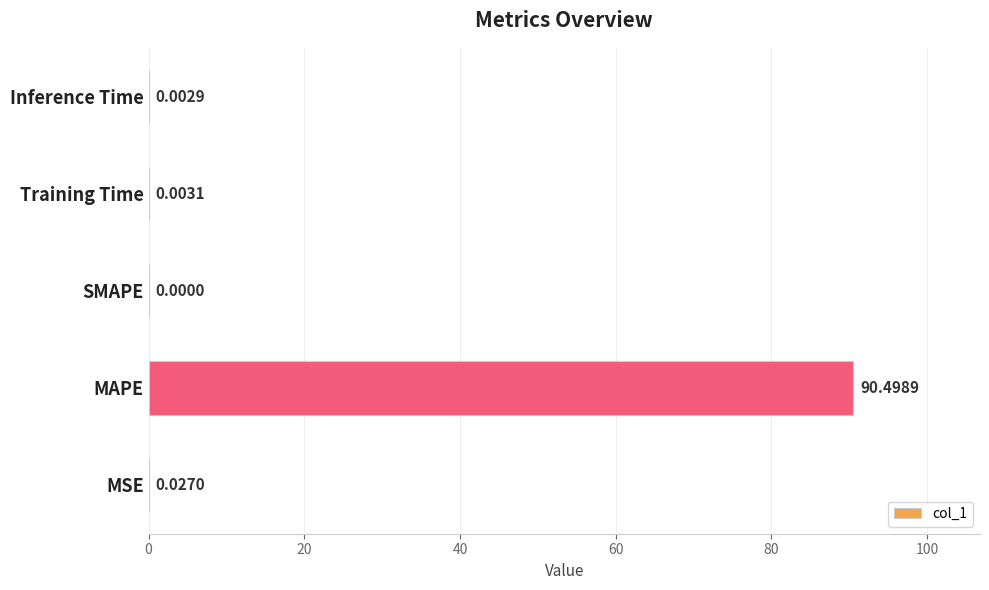

Count the number of data series in this chart.

1